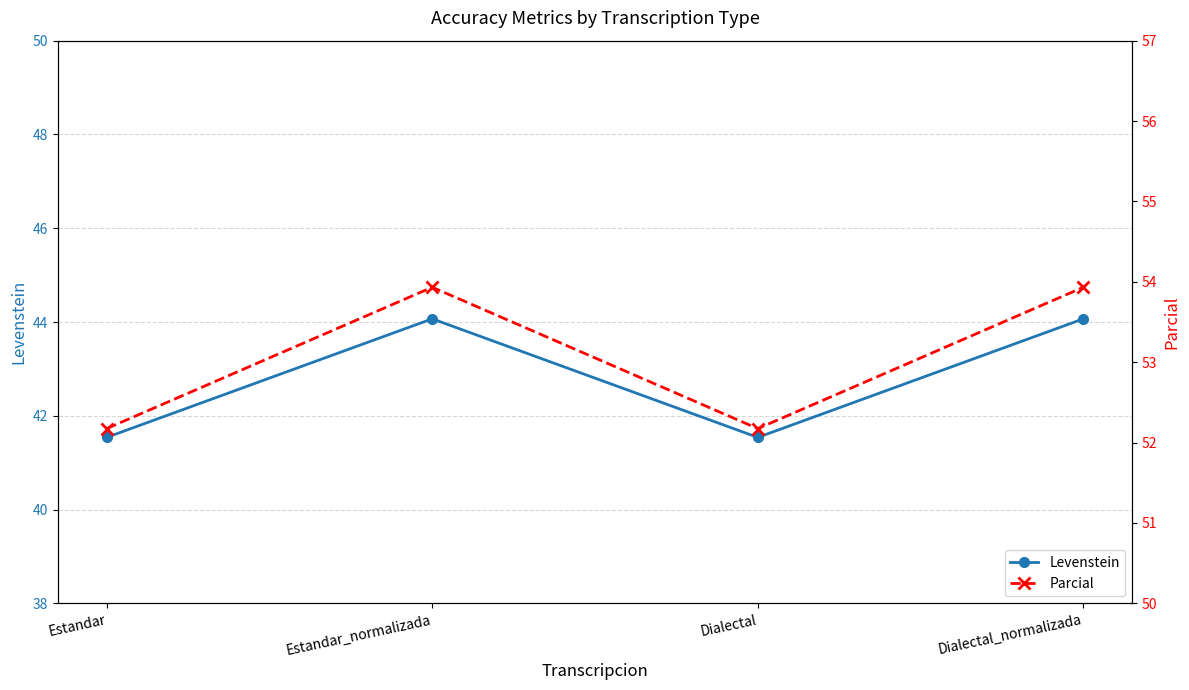

What is the difference between the highest and lowest values at Estandar?

10.6